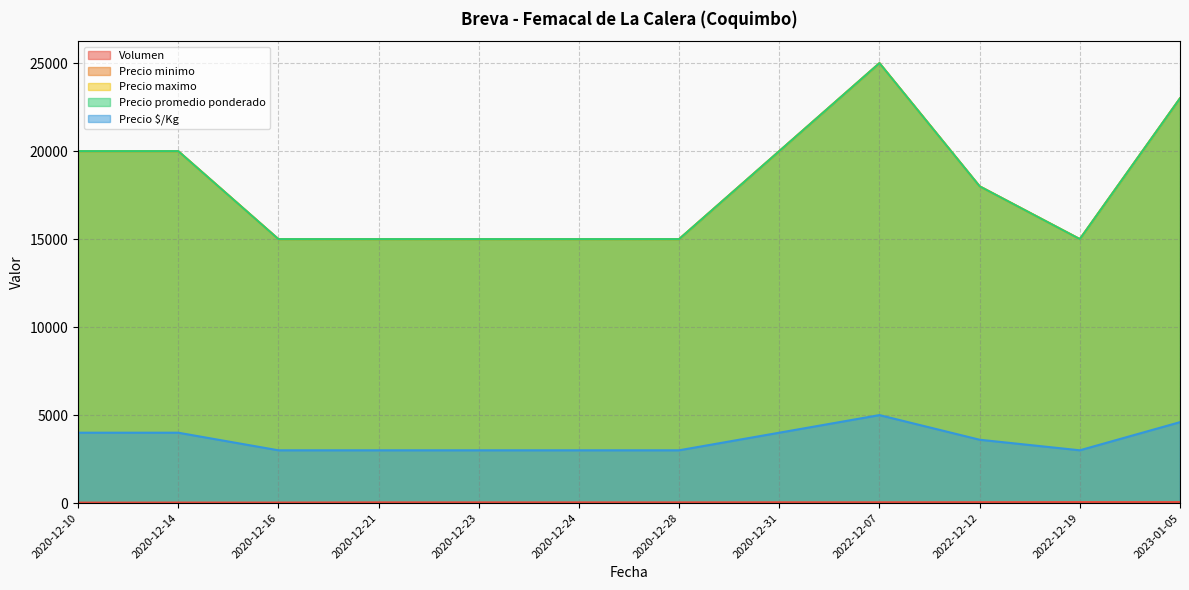

At which label does Precio minimo first exceed 18000?

2020-12-10